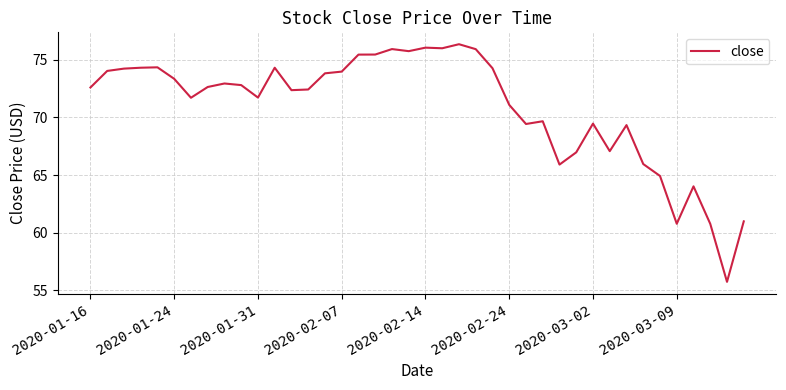

What is the minimum value shown in the chart?

55.7